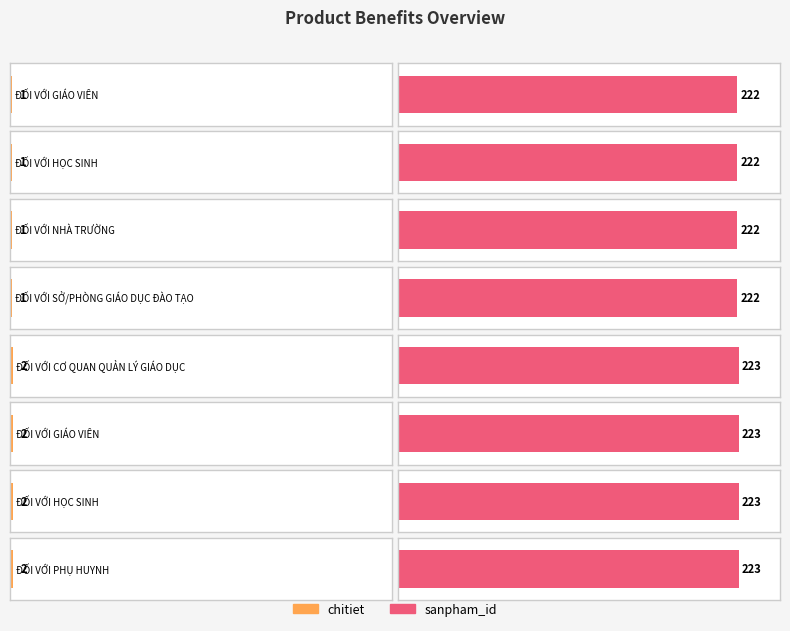

What is the average value of the chitiet series?

2